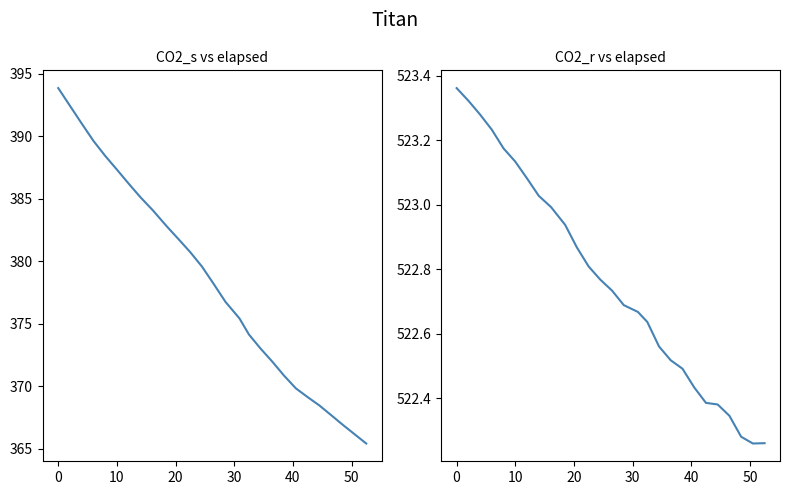

What is the greatest value displayed?

523.4